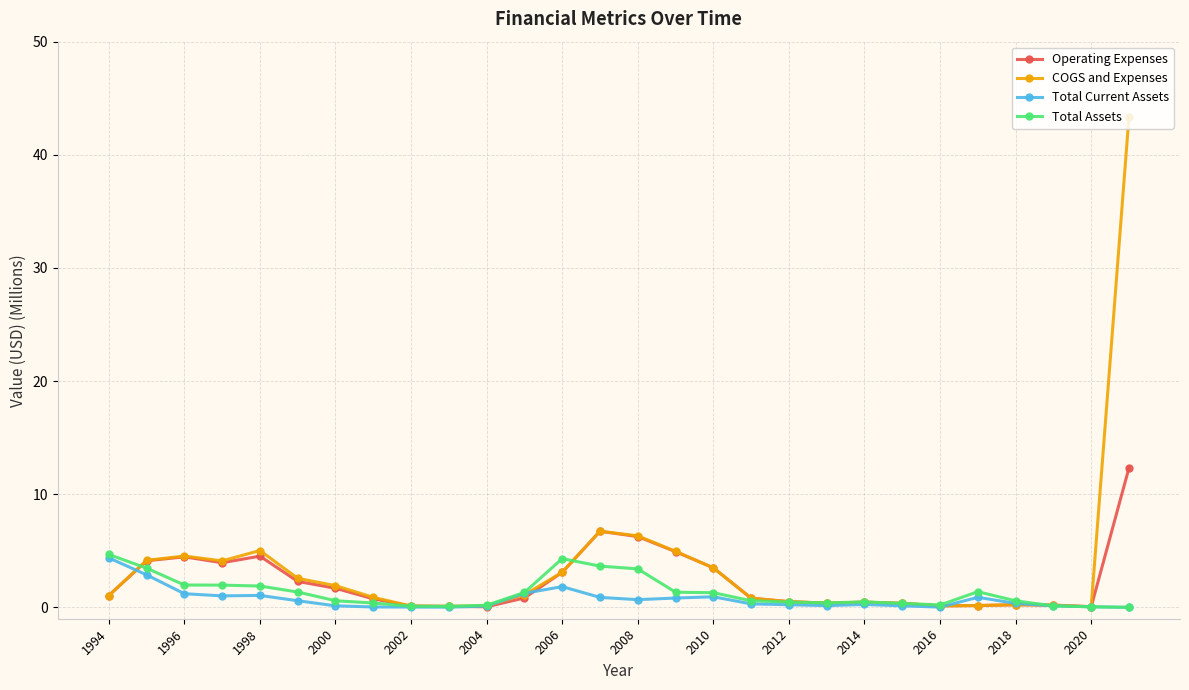

True or false: Total Current Assets has more than 0 points higher than both neighbors.

True